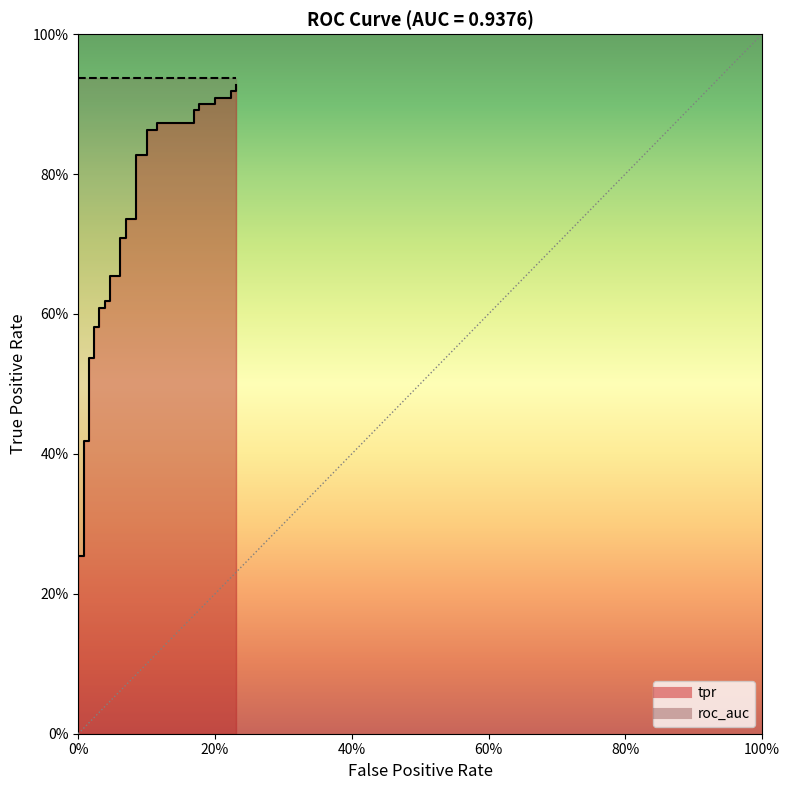

True or false: the data has more than 2 interior local peaks.

False